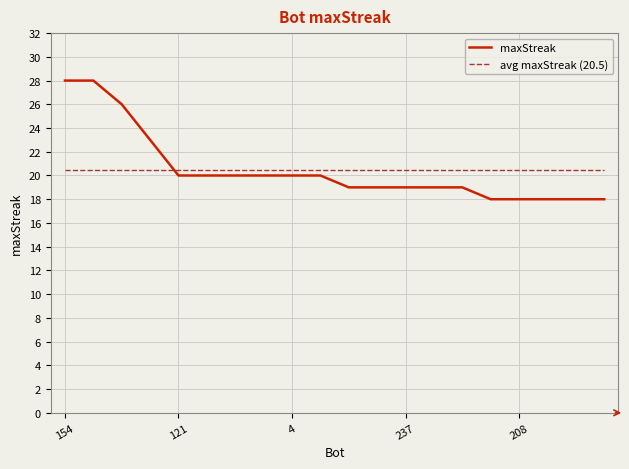

What is the smallest value displayed?

18.0